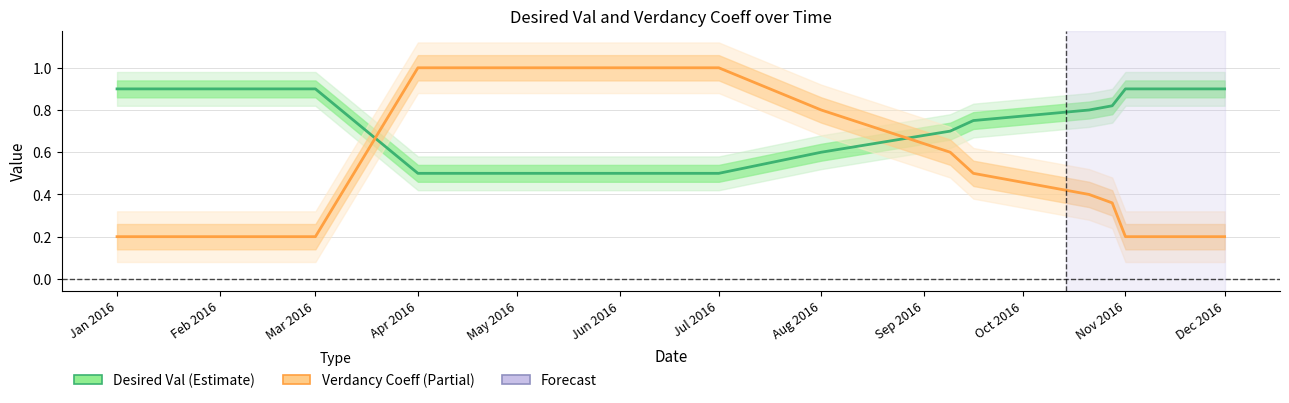

List the series in order of their peak value, lowest first.

Desired Val, Verdancy Coeff